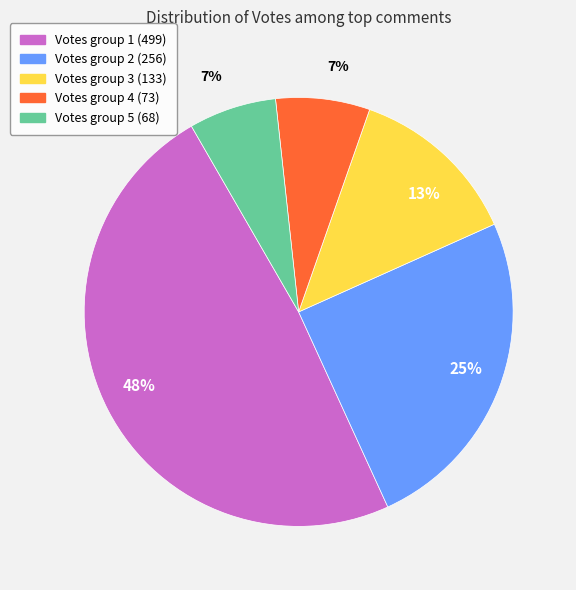

Is there a majority slice in this chart?

No